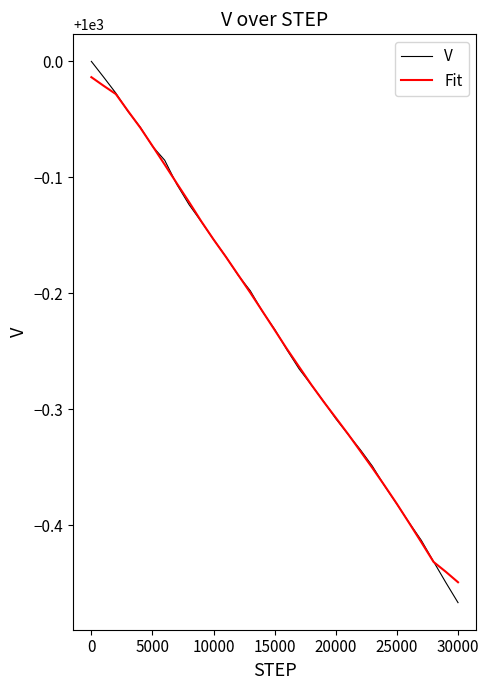

Does the chart display data point markers on the line(s)?

No